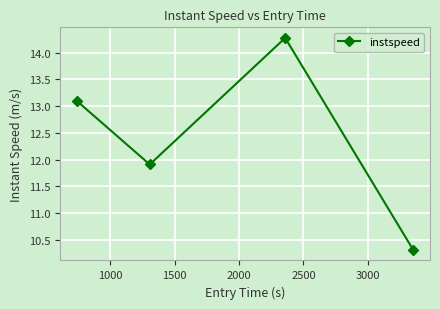

Reading left to right, list all the values displayed in this chart.

13.1	11.9	14.3	10.3